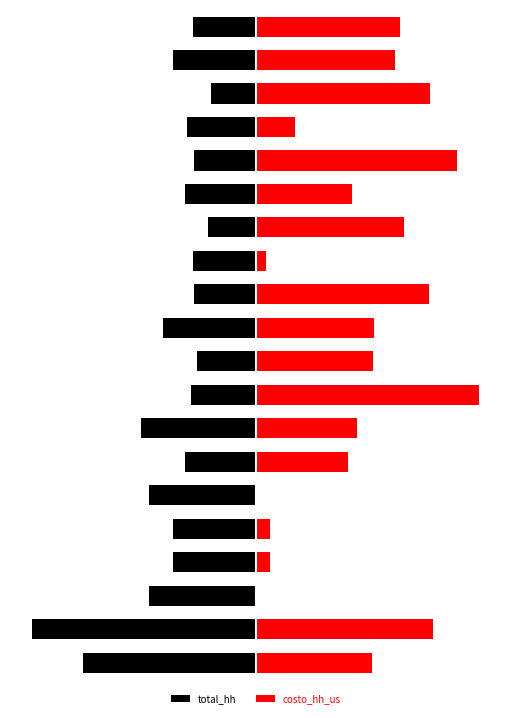

What is the difference between the second highest and second lowest values in the costo_hh_us series?

299.3